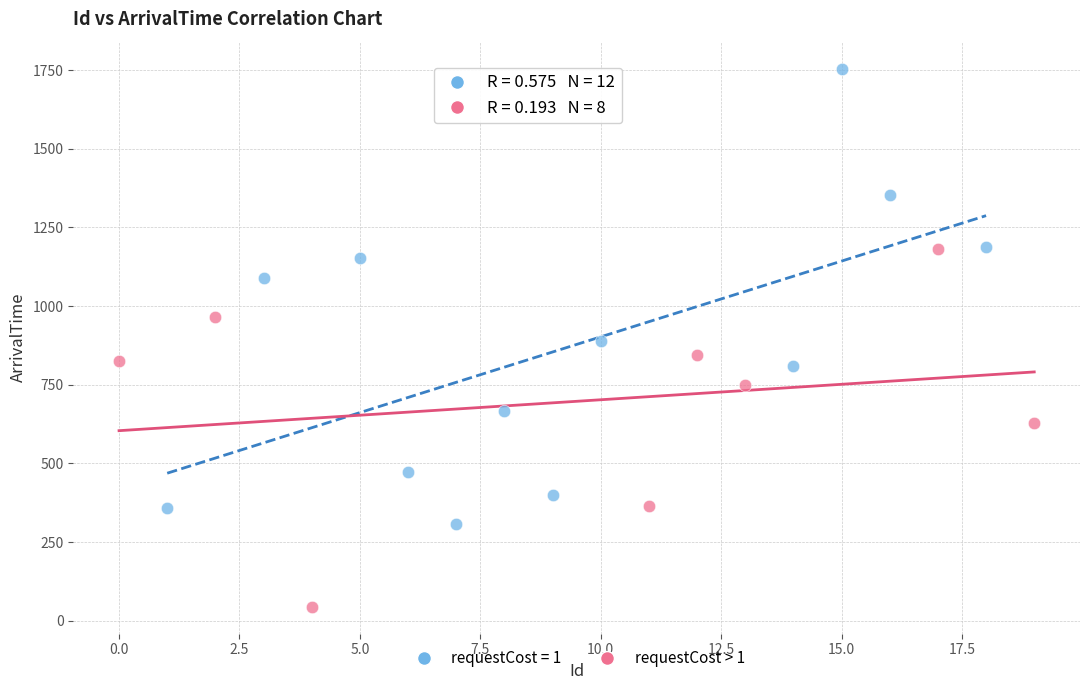

Which series contains the highest Y value?

requestCost = 1